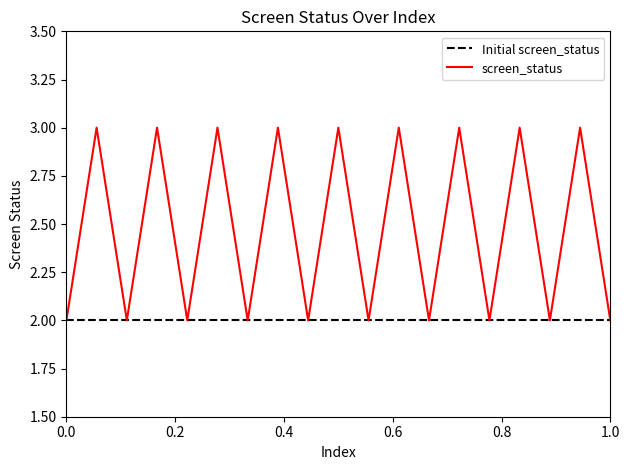

What is the maximum value for screen_status?

3